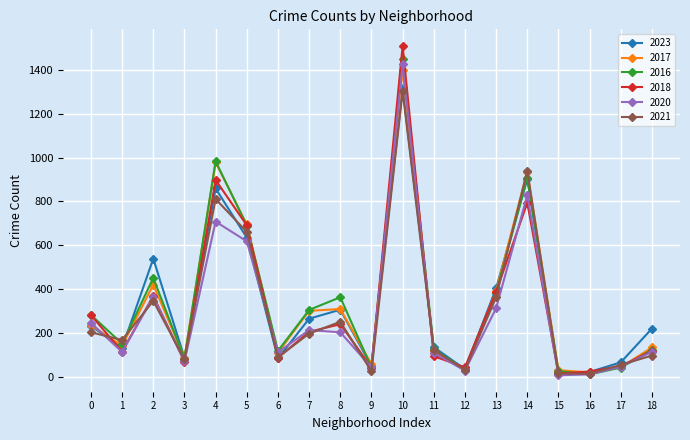

The value of 2021 at 5 is 1171. True or false?

False